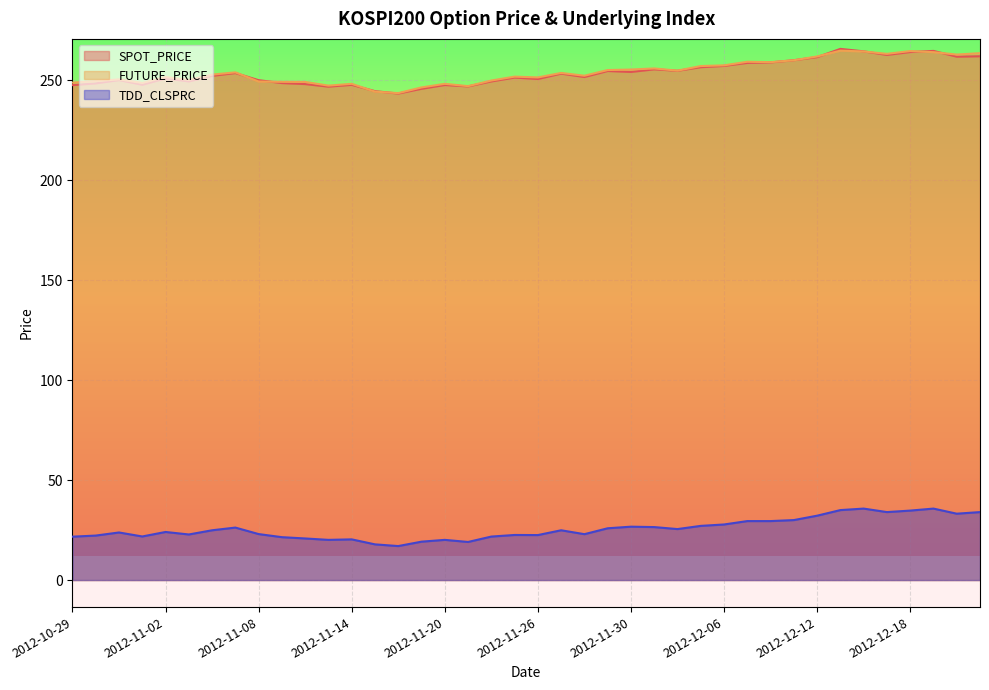

What is the total value across all series at 2012-12-04?

535.2